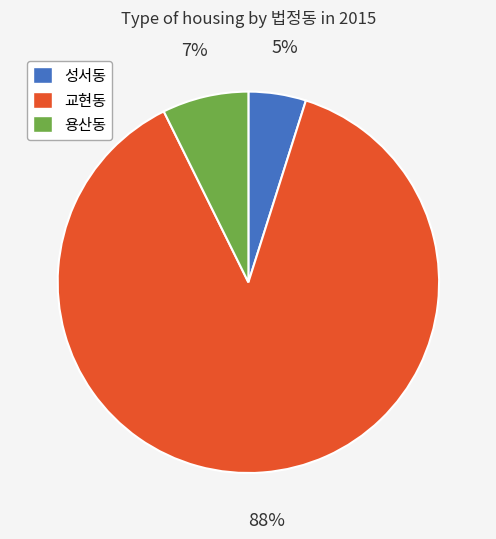

What is the ratio of the value at 성서동 to the value at 용산동?

0.7